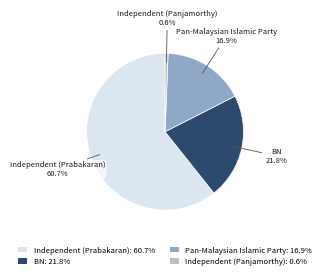

To the nearest percent, what percentage of the pie is BN?

22%